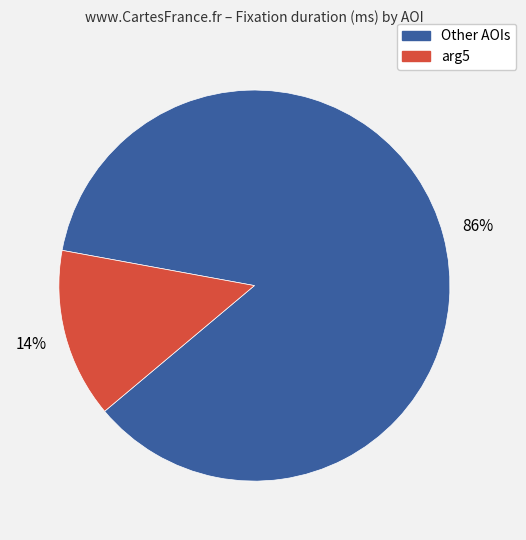

Does any single category account for the majority?

Yes